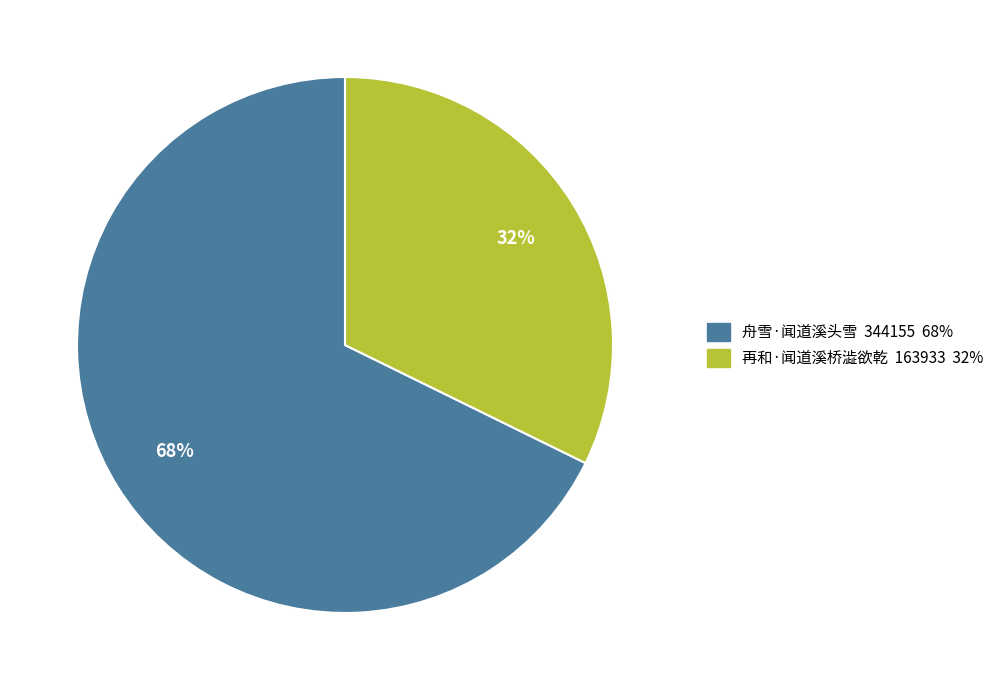

How many slices are in this pie chart?

2